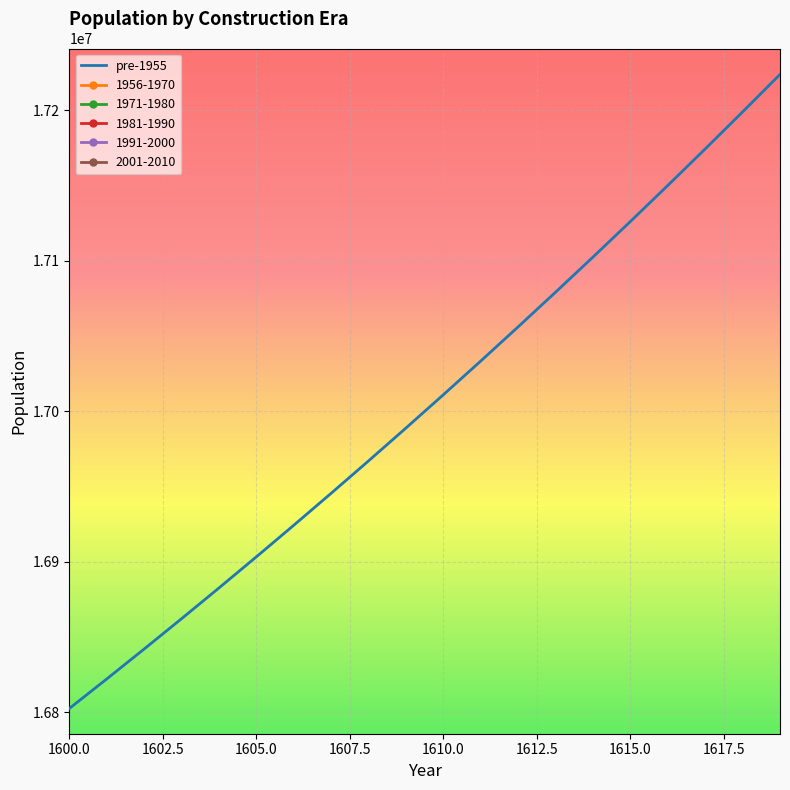

What is the highest value of the pre-1955 series?

17223836.7